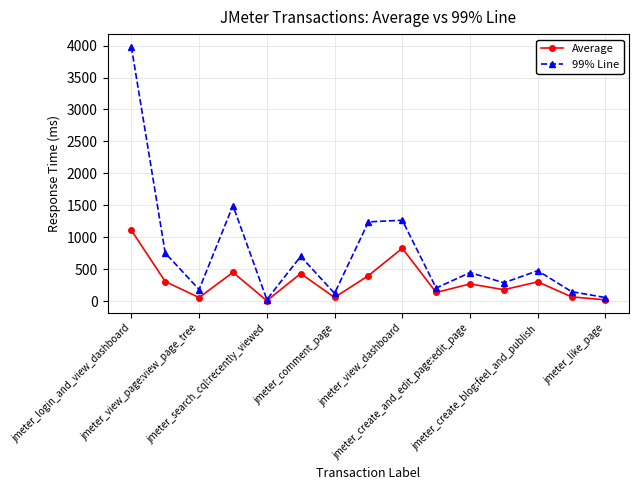

Rank the series by their maximum value, from lowest to highest.

Average, 99% Line